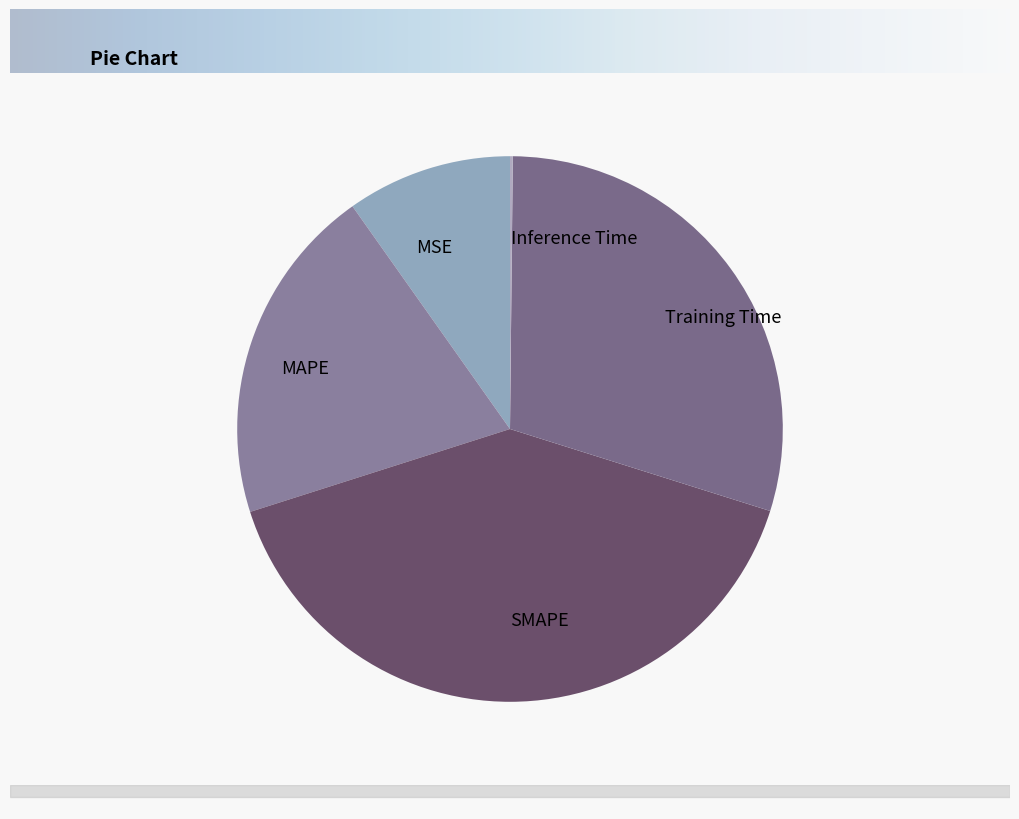

Is it true that Training Time is 22% of the pie?

False